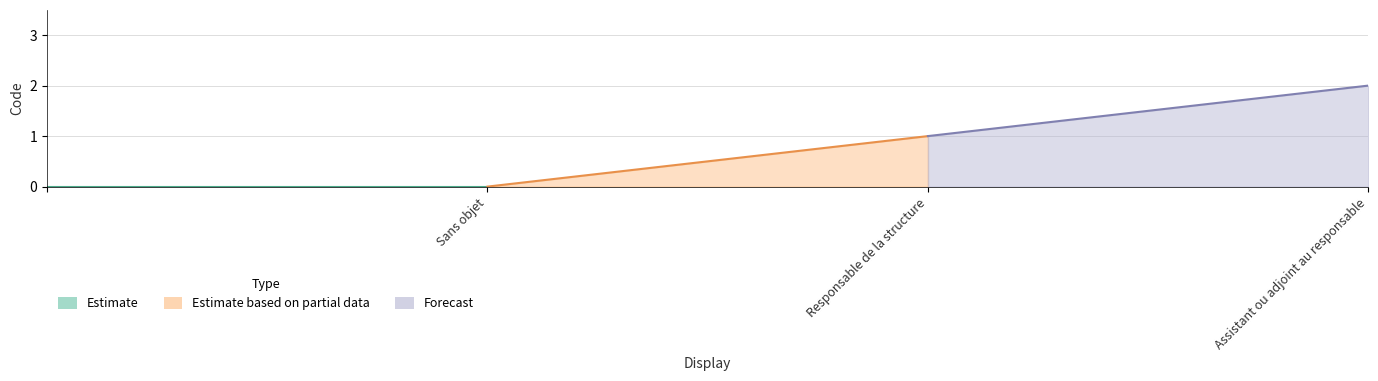

What position from the right is Assistant ou adjoint au responsable?

1